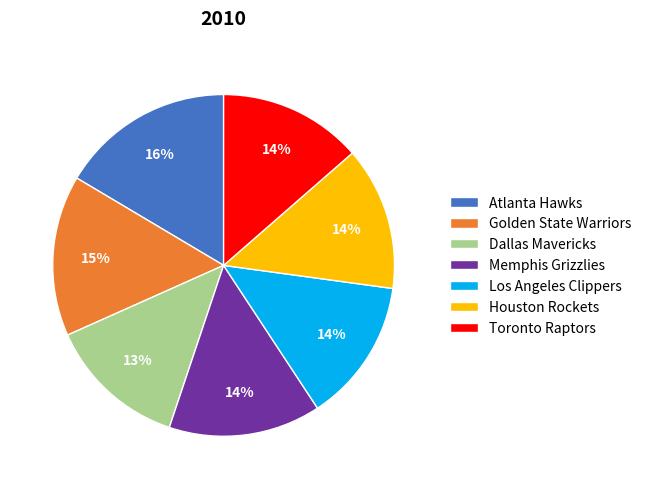

True or false: Toronto Raptors accounts for 1% of the total.

False